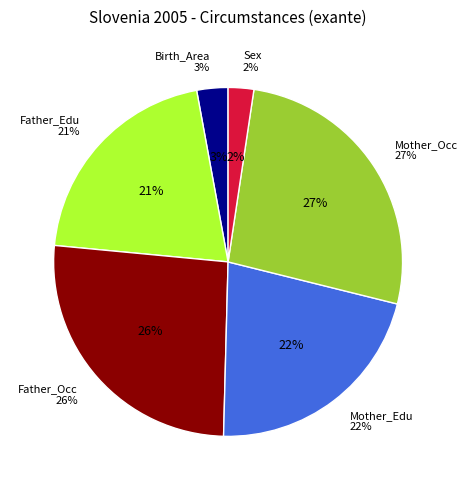

The Sex slice represents 1% of the pie. True or false?

False